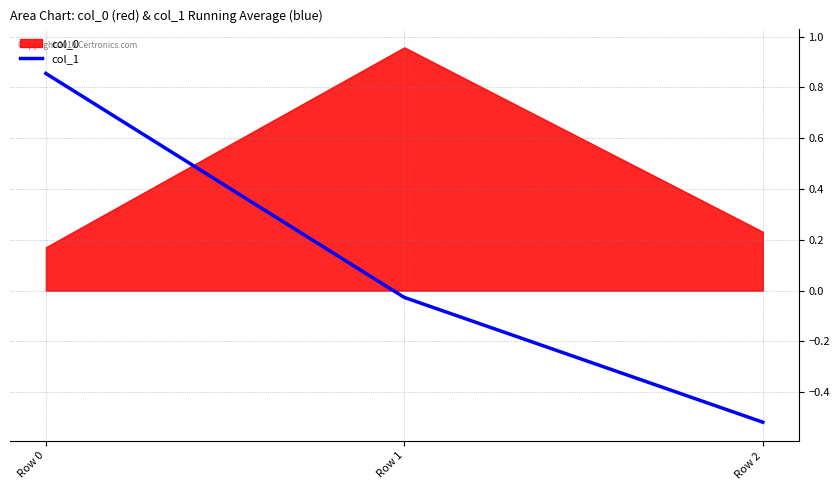

How many lines are shown in the chart?

1